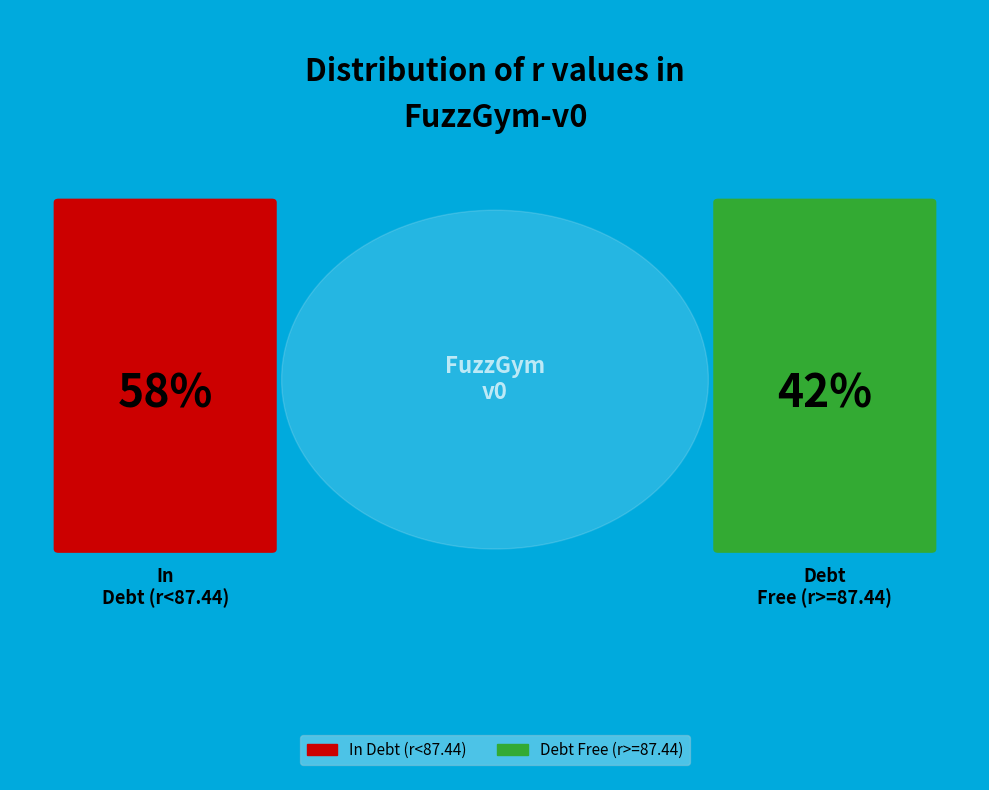

Is it true that 6.459773 is 1% of the pie?

False